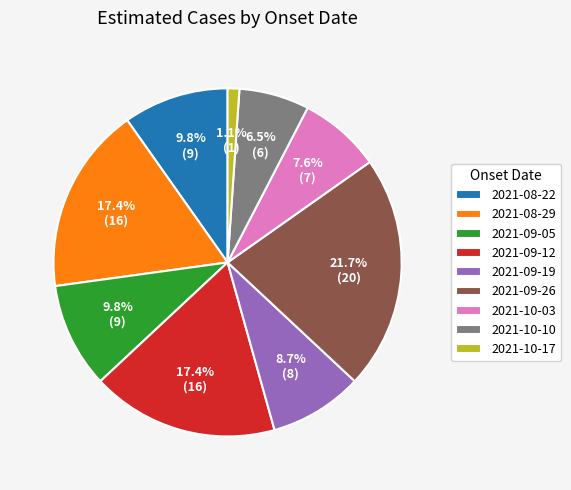

Is it true that 2021-10-17 is 11% of the pie?

False